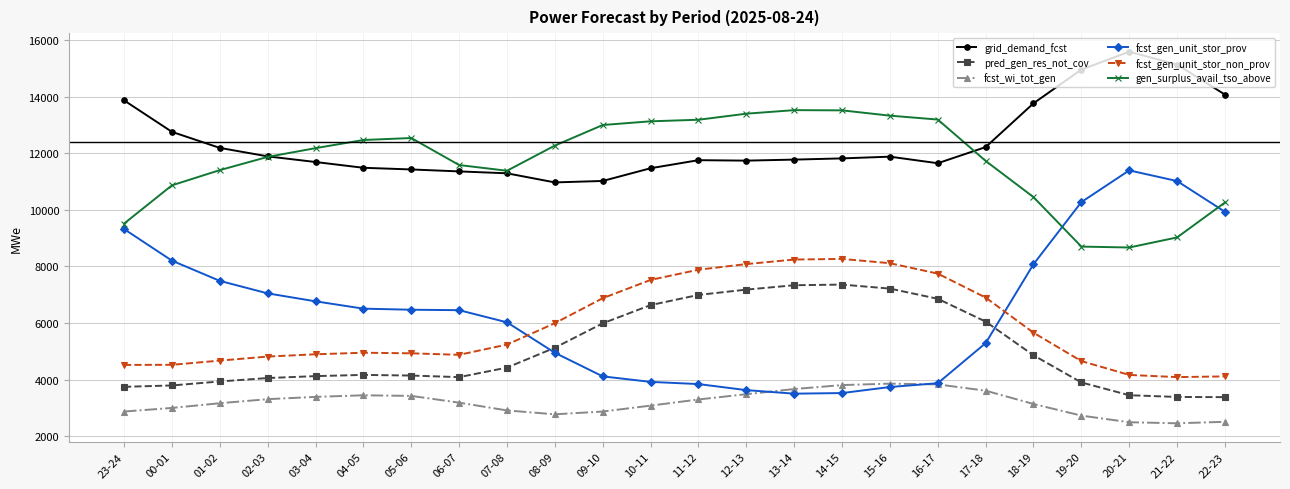

At which label is fcst_gen_unit_stor_prov closest to 7449?

01-02